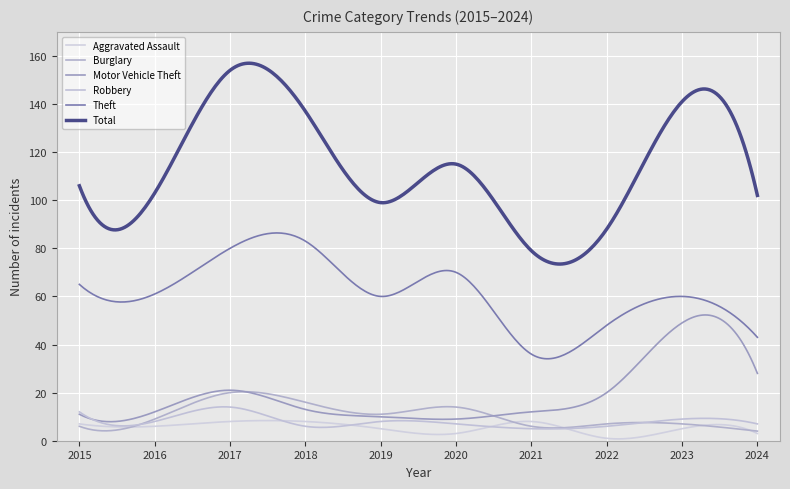

True or false: Aggravated Assault has more than 2 points higher than both neighbors.

True